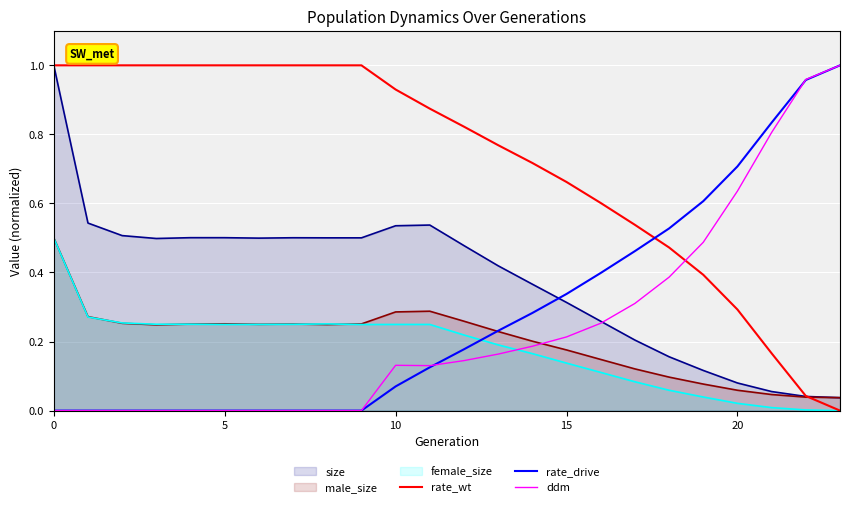

Is the value of rate_wt at 0 greater than the value of male_size at 5?

Yes